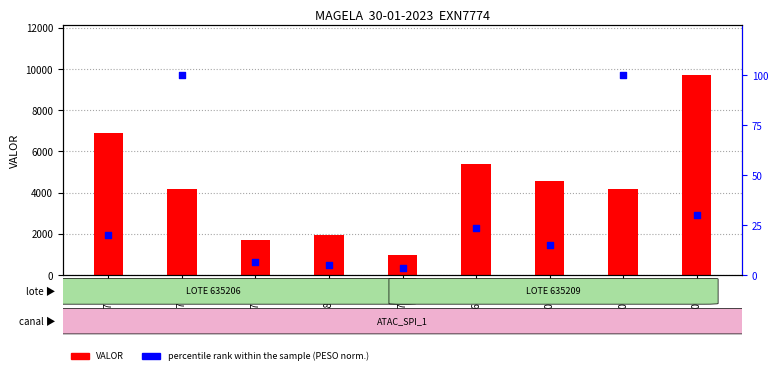

Which series reaches the minimum Y coordinate?

percentile rank within the sample